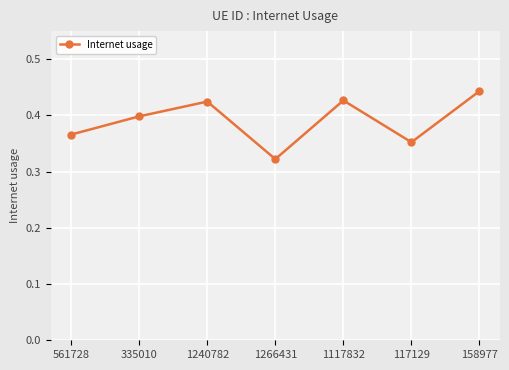

Is it true that the value at 1117832 is 0.6?

False